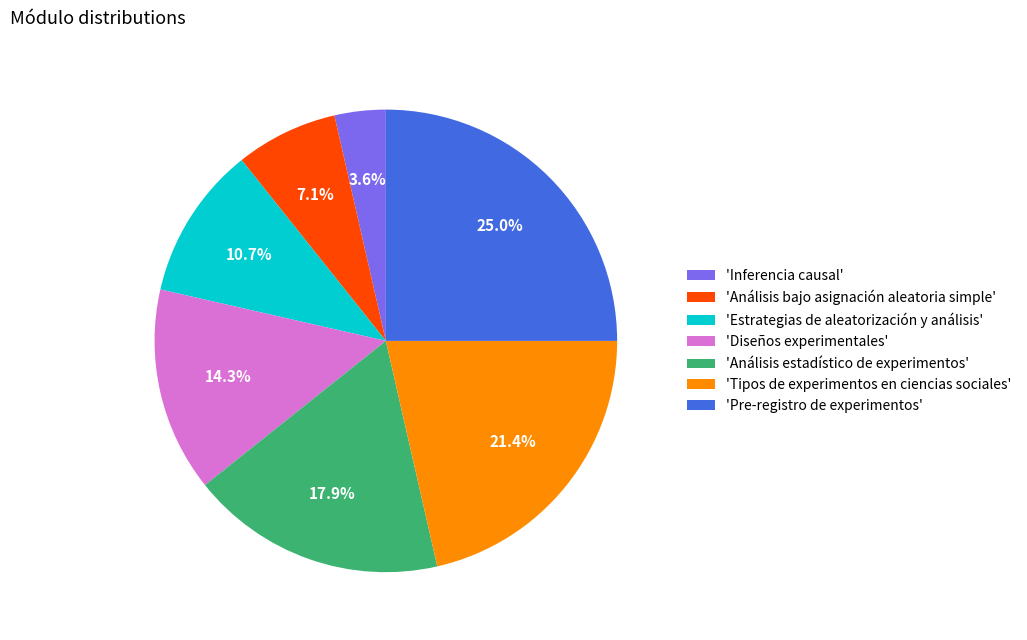

How many slices are in this pie chart?

7